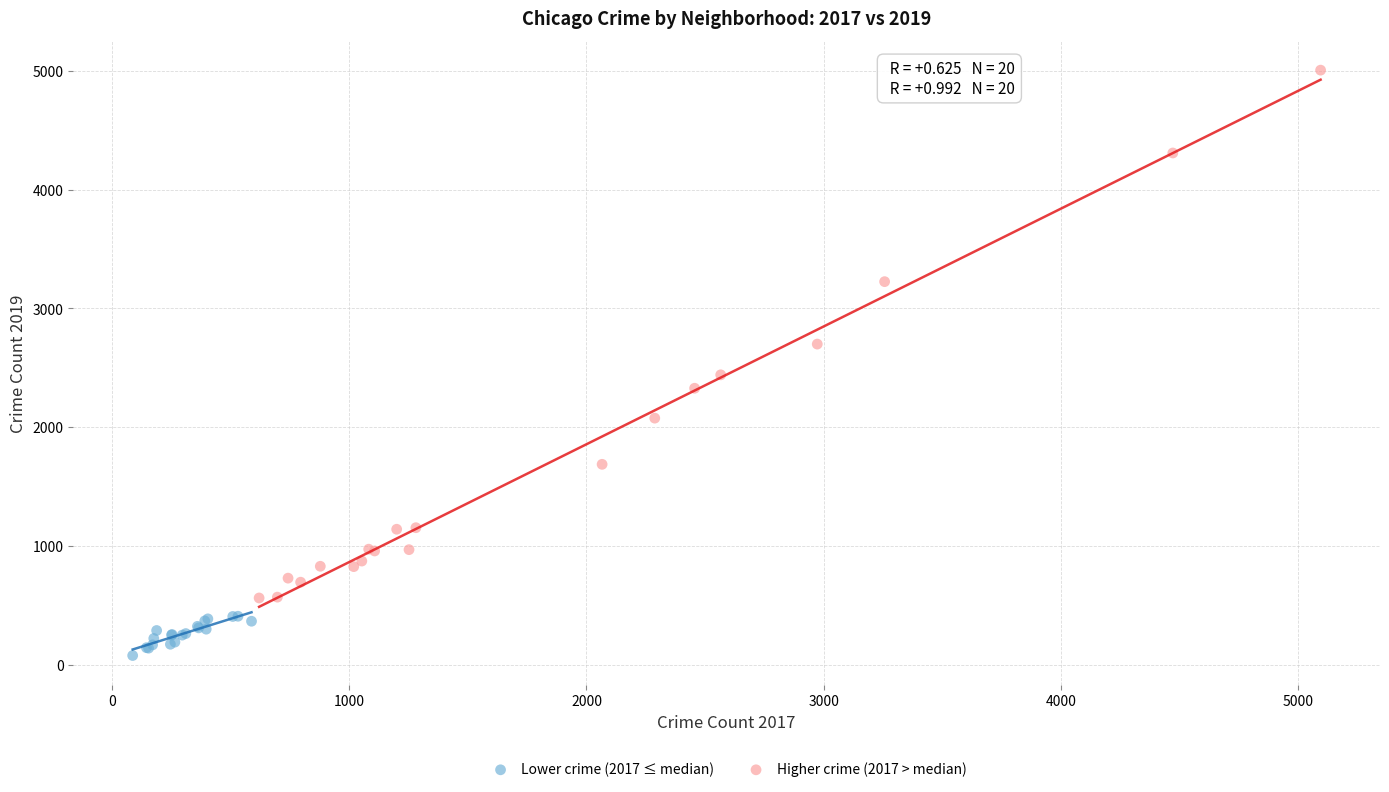

What are all the series names shown in the legend?

Lower crime (2017 ≤ median), Higher crime (2017 > median)